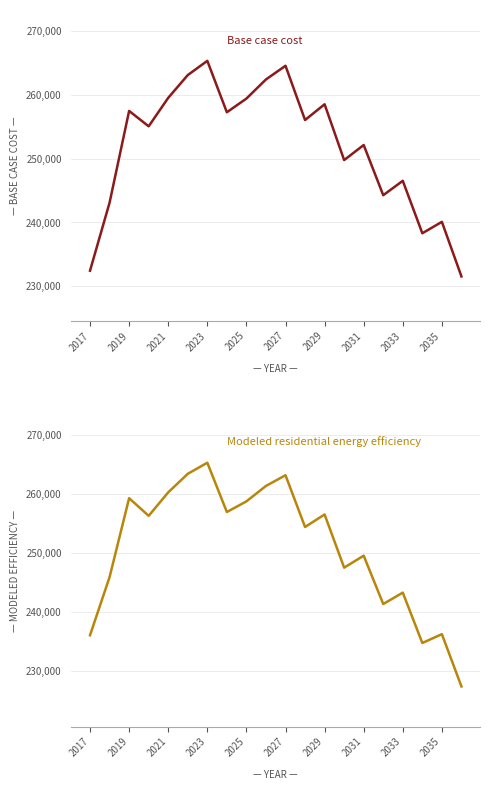

Reading left to right, what are all the values shown in this chart?

Base case cost: 232451.5	243103.3	257460.0	255053.3	259508.4	263072.4	265300.0	257253.0	259392.5	262387.7	264527.2	256039.9	258501.5	249767.6	252123.6	244268.3	246518.6	238311.0	240098.2	231555.9
Modeled residential energy efficiency: 235993.2	245857.8	259249.4	256251.4	260235.8	263380.8	265263.7	256900.5	258706.0	261326.5	263142.1	254358.9	256483.5	247463.1	249491.2	241289.4	243220.7	234675.2	236174.7	227302.8